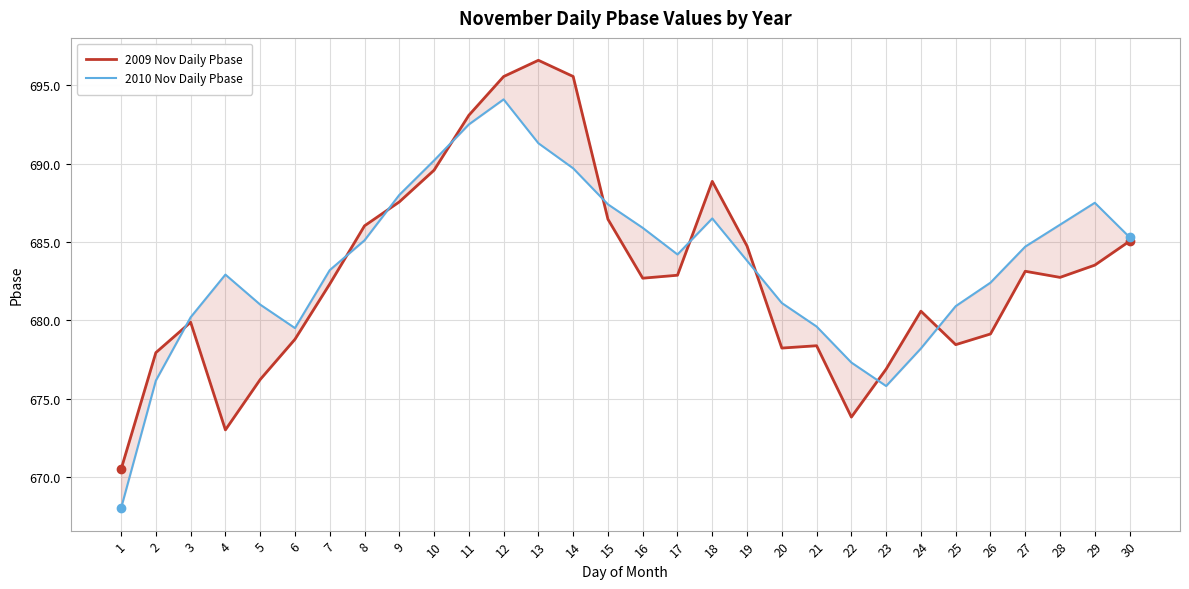

True or false: 2010 Nov Daily Pbase has more than 2 interior local peaks.

True